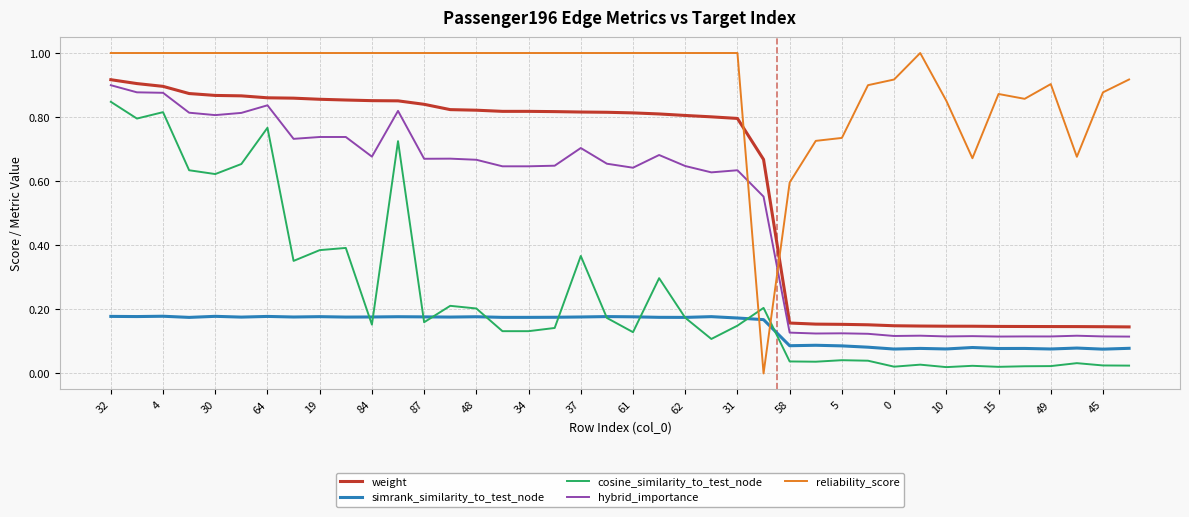

Is this an area chart (filled region under the line)?

No